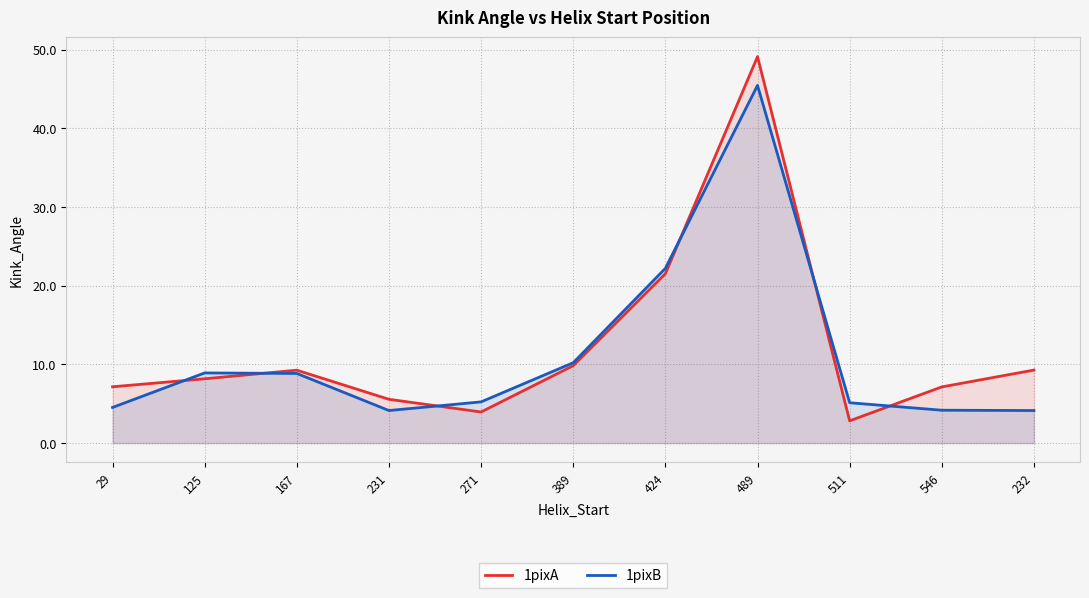

What is the difference between the 1pixA values at 232 and 489?

39.8